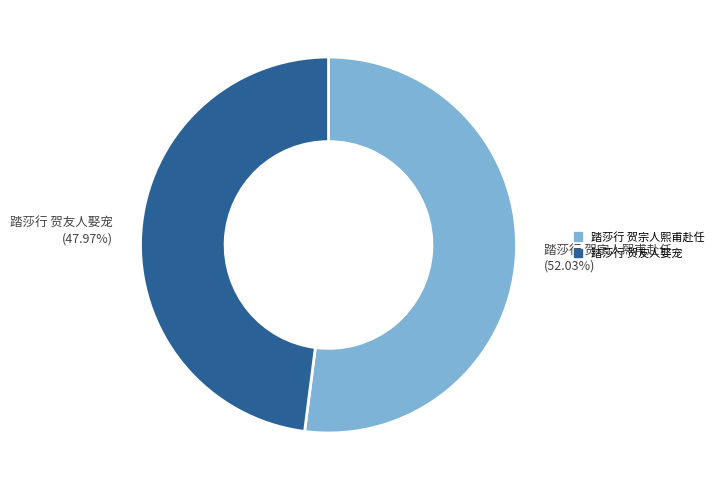

To the nearest percent, what is the average slice percentage?

50%